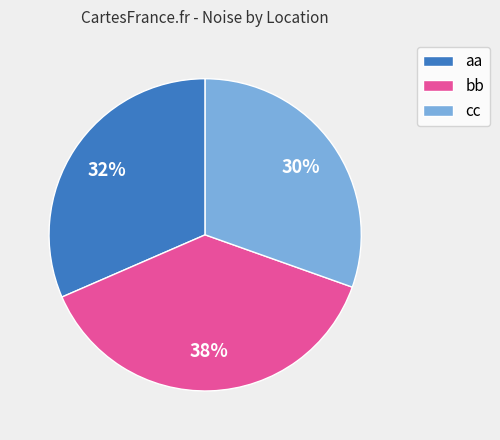

Combined, do bb and aa account for over 50%?

Yes